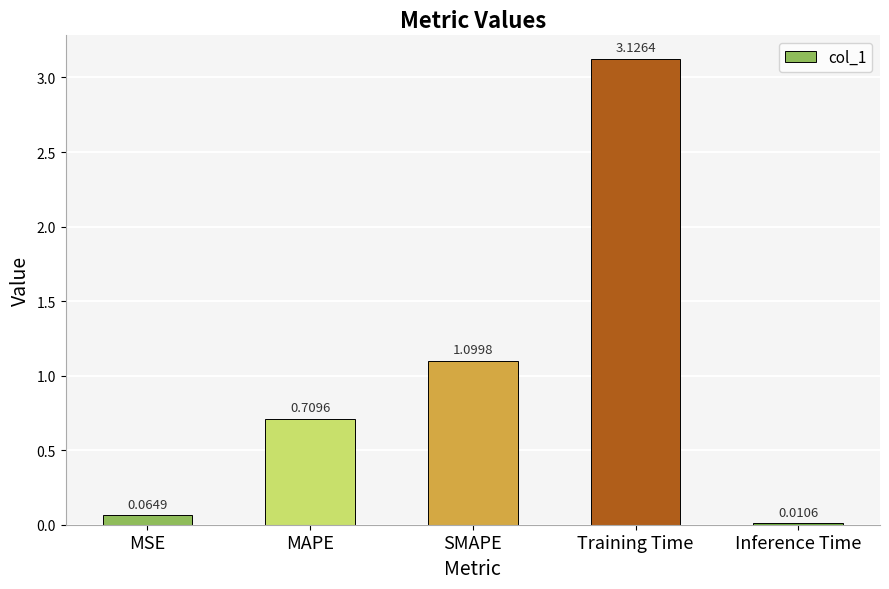

What is the difference between the second highest and minimum values?

1.1